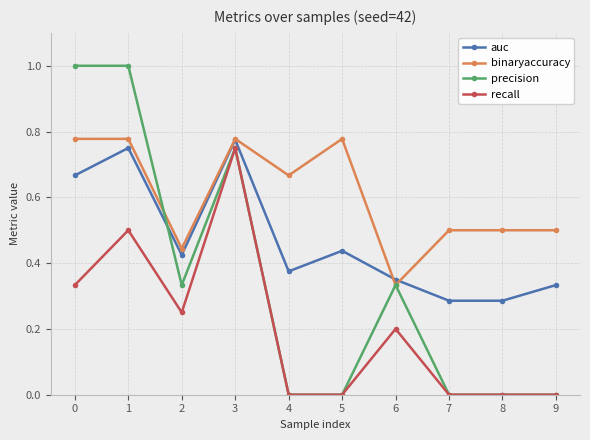

Which series has the widest spread of values?

precision